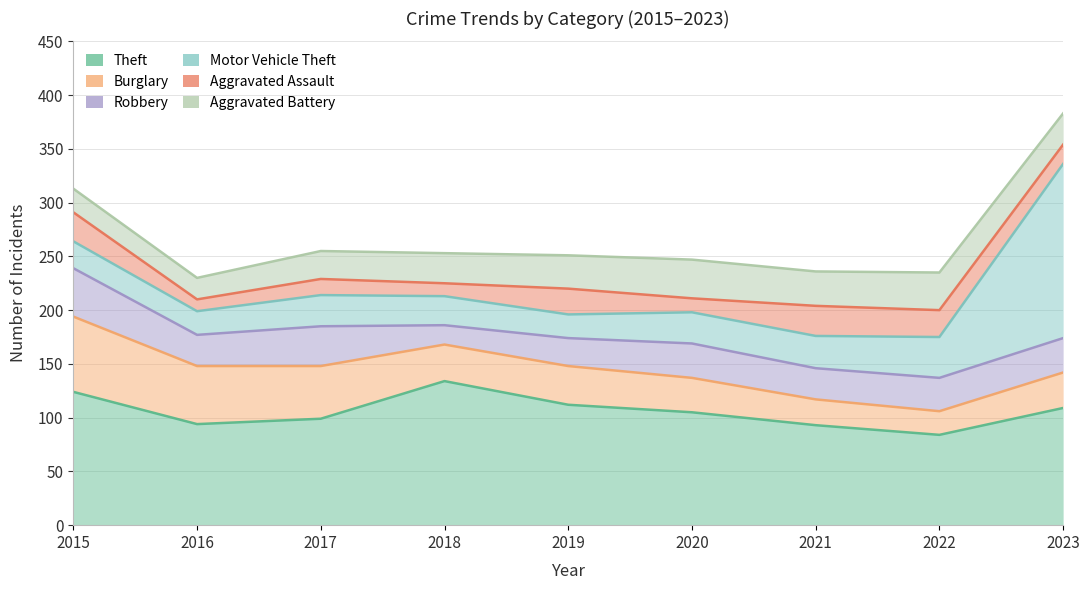

What is the difference between the highest and lowest values at 2019?

90